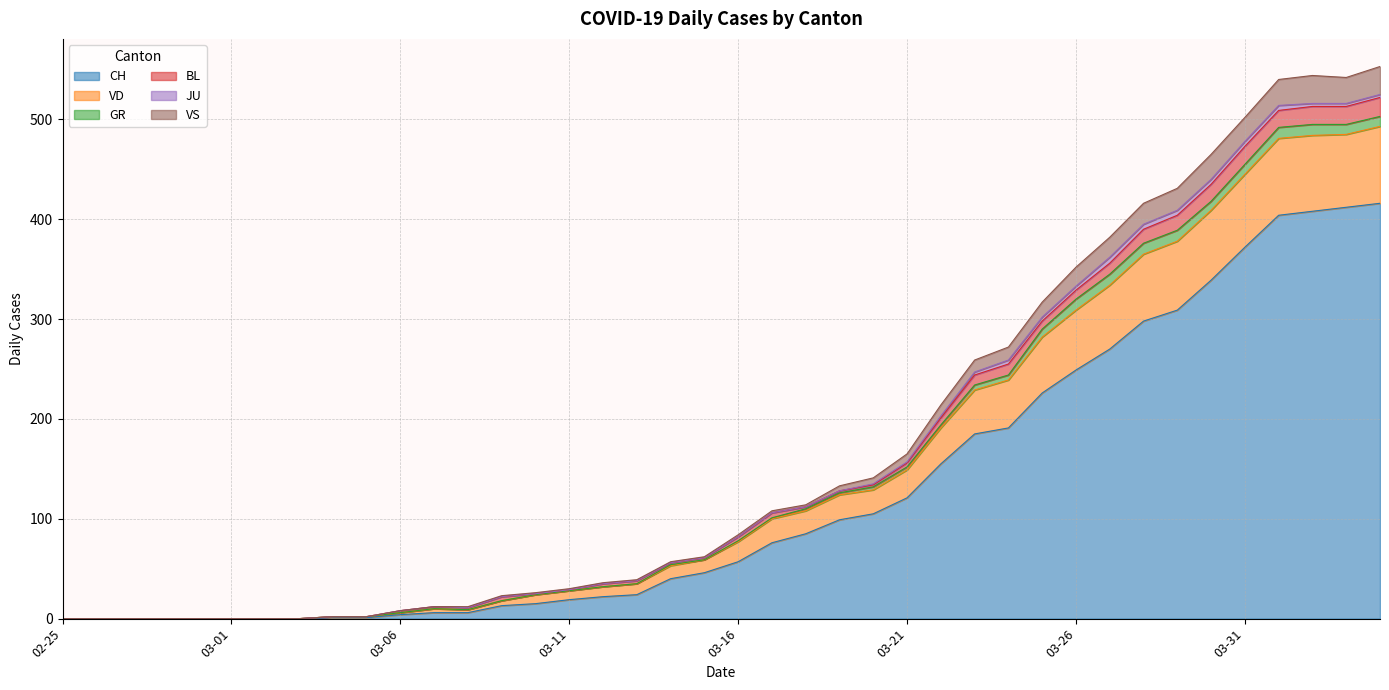

The CH series shows 6 at 2020-03-07. True or false?

True